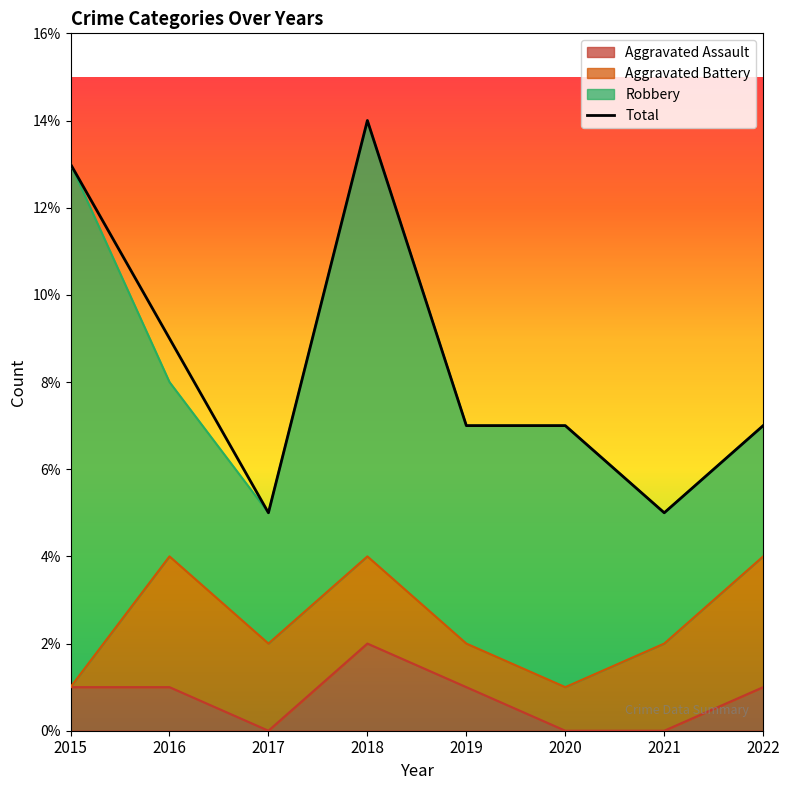

What is the value of the 8th point from the left?

7